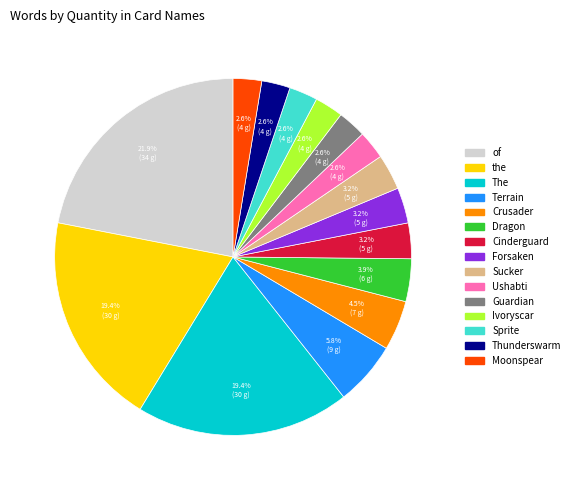

To the nearest percent, what is the difference between the largest and smallest slice percentages?

19%